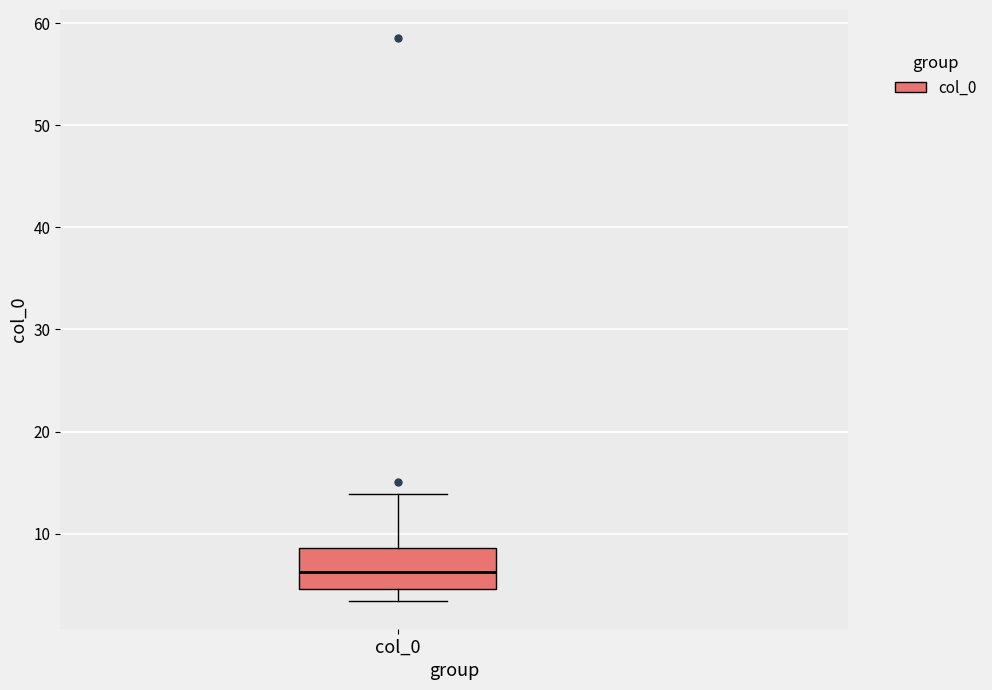

Transcribe this box plot: give where the median line is, the range the box spans, and where the two whiskers end, as read against the y-axis. The values are not printed on the chart, so give them approximately, as read against the axis.

median 6, box 5 to 9, whiskers 3 to 14